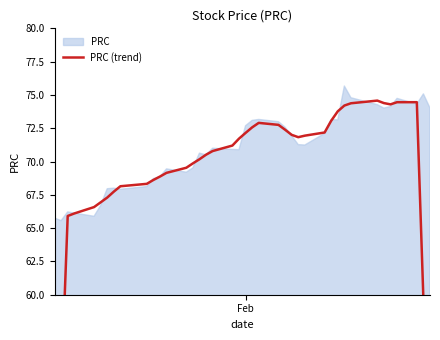

Is it true that the value at 17 is 44.4?

False